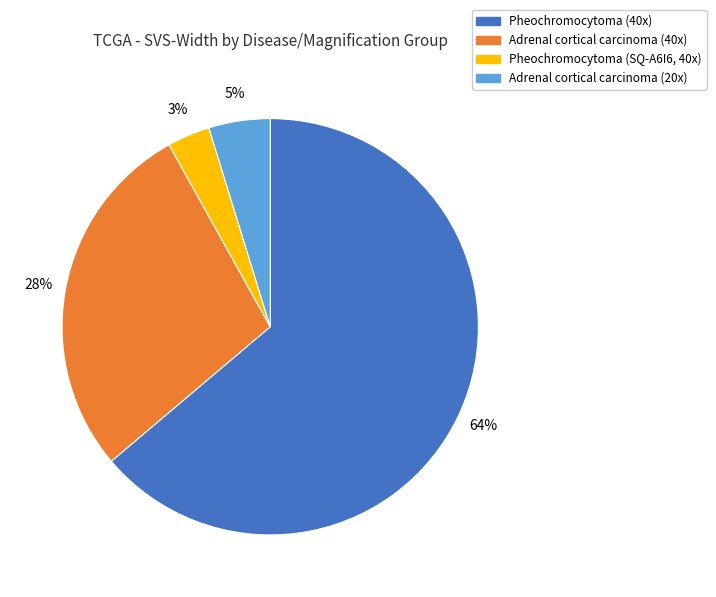

Does any single category account for the majority?

Yes